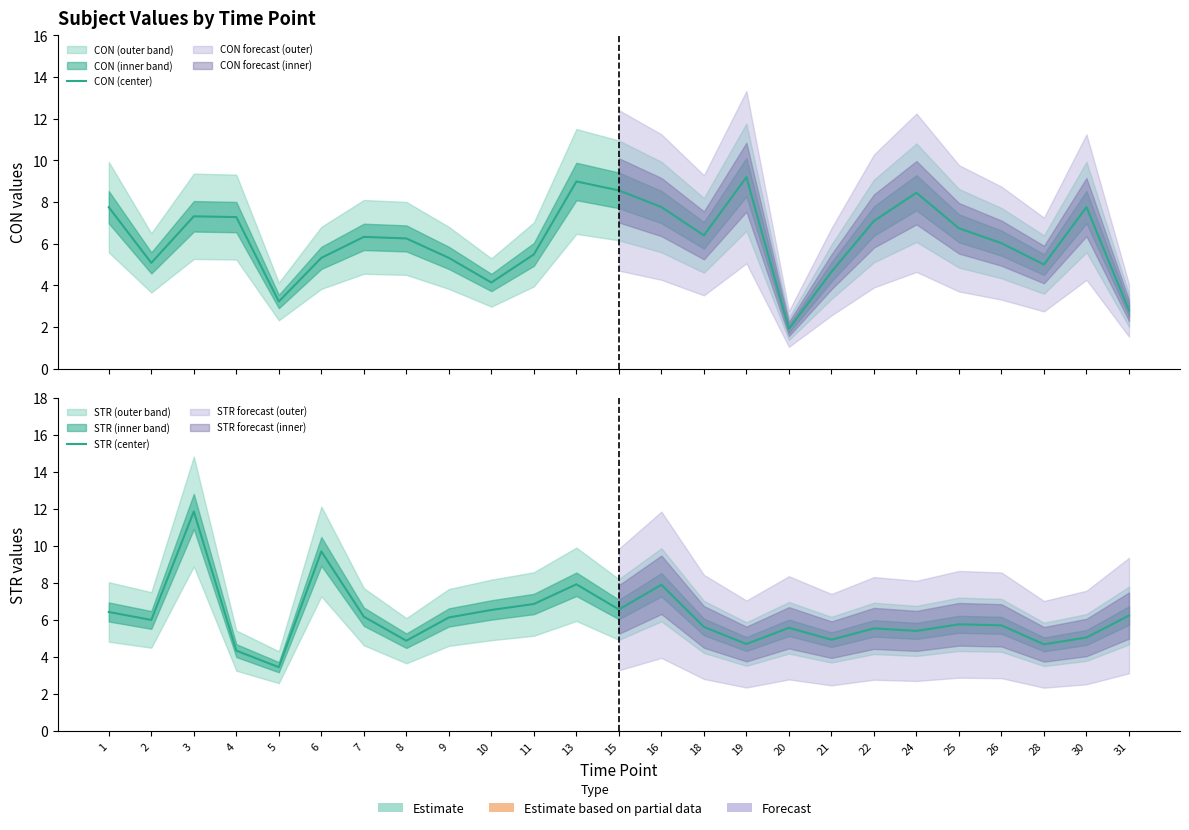

Rank the series at 13 from highest to lowest value.

CON (center), STR (center)